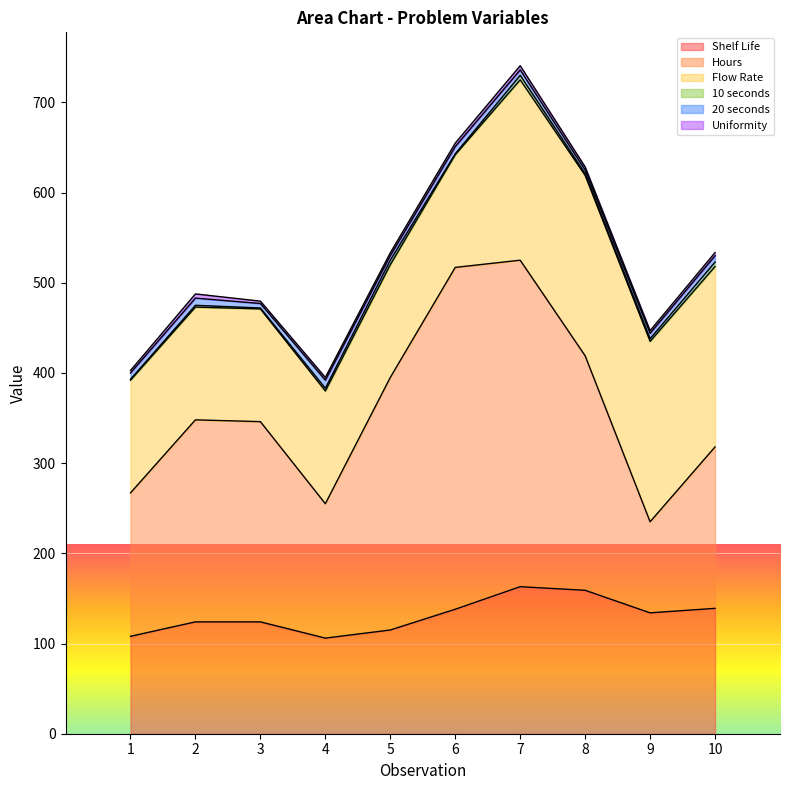

At how many categories does at least one series exceed 204?

6